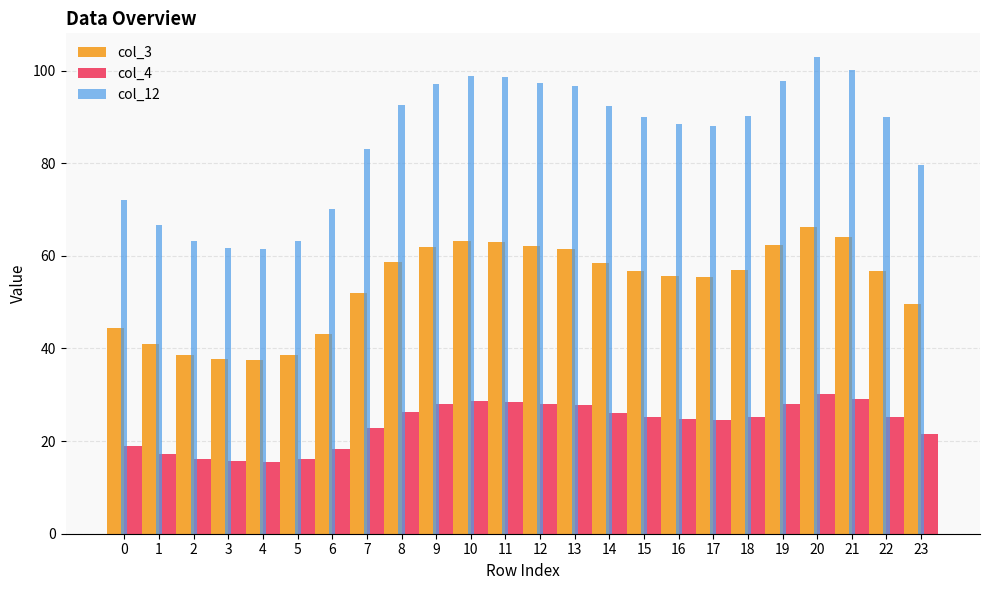

What are all the series names shown in the legend?

col_3, col_4, col_12